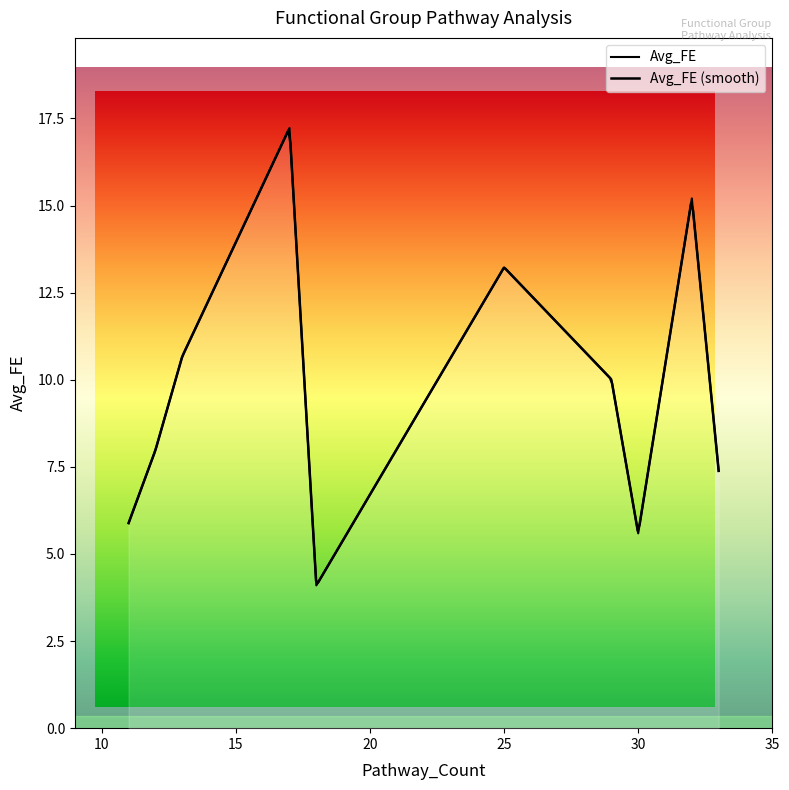

What is the change in value from 32 to 11?

-9.3